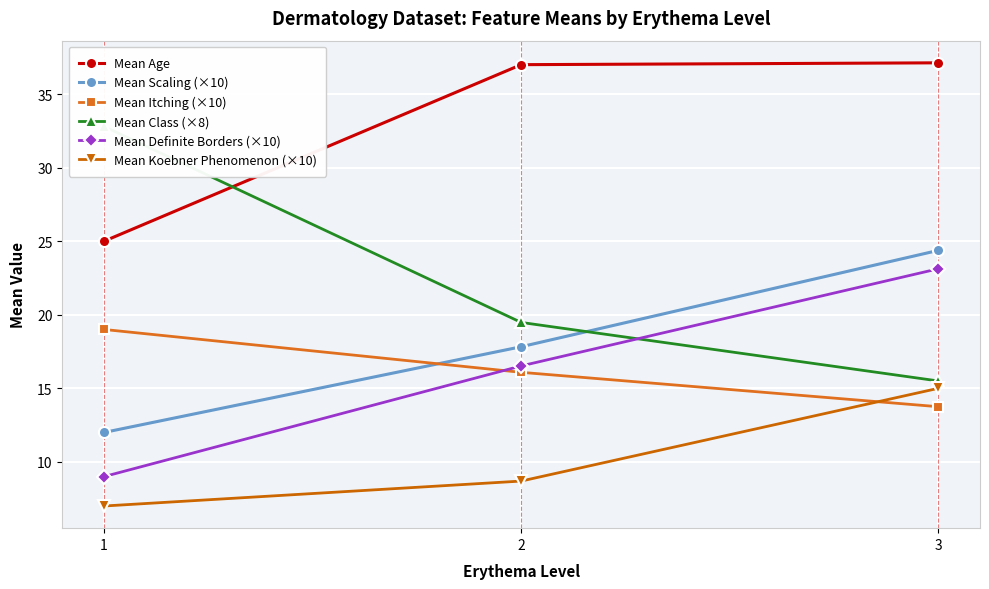

What is the value of the Mean Scaling (×10) point at the 3rd from the left?

24.4